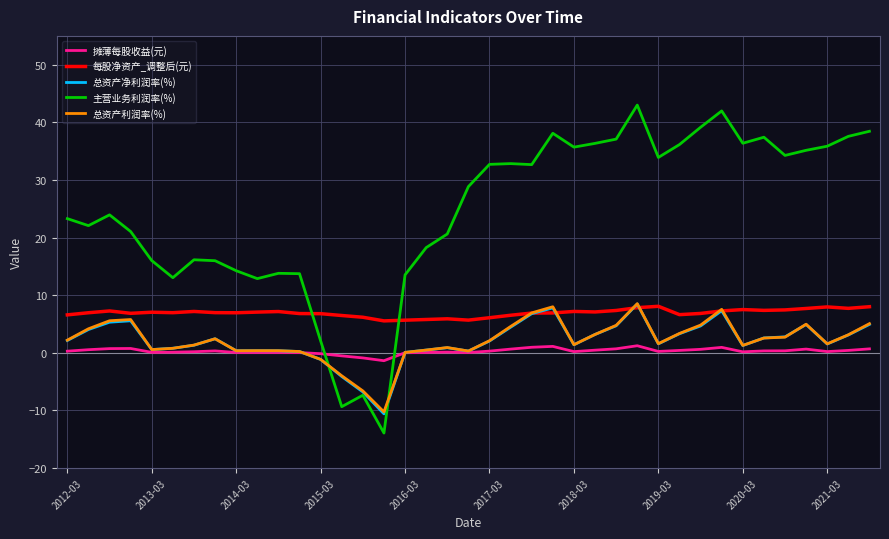

After their last crossing, which series has the higher values: 摊薄每股收益(元) or 主营业务利润率(%)?

主营业务利润率(%)